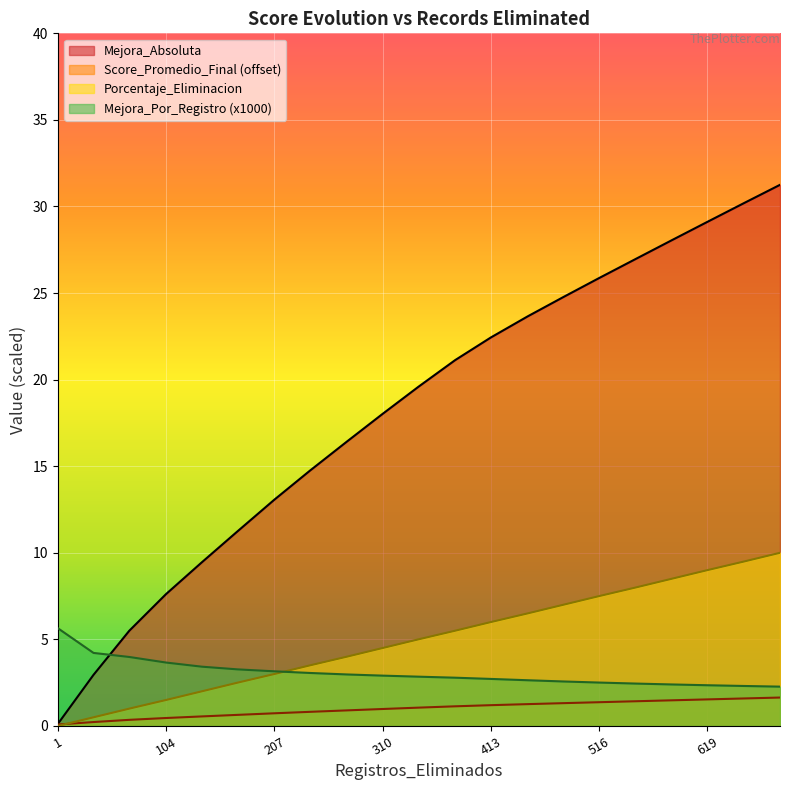

What are all the series names shown in the legend?

Mejora_Absoluta, Score_Promedio_Final (offset), Porcentaje_Eliminacion, Mejora_Por_Registro (x1000)